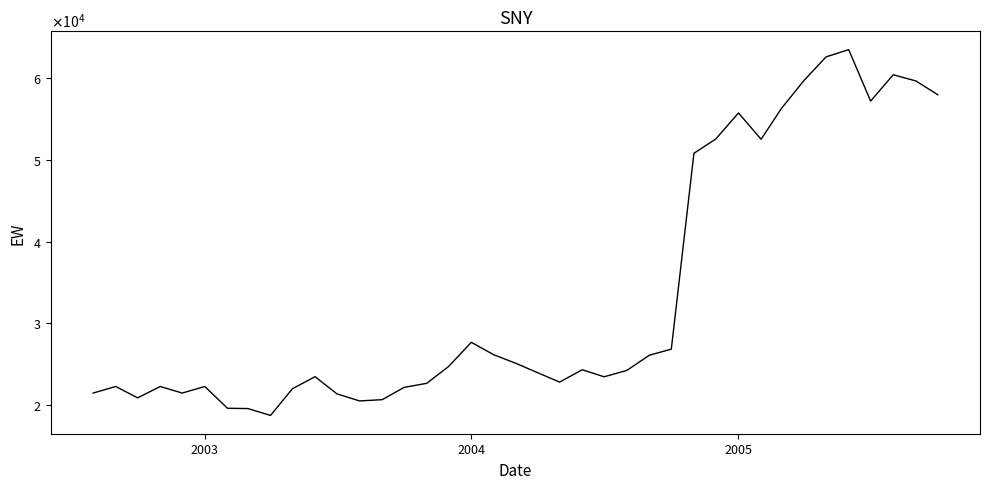

What is the difference between the second highest and second lowest values?

43069.8